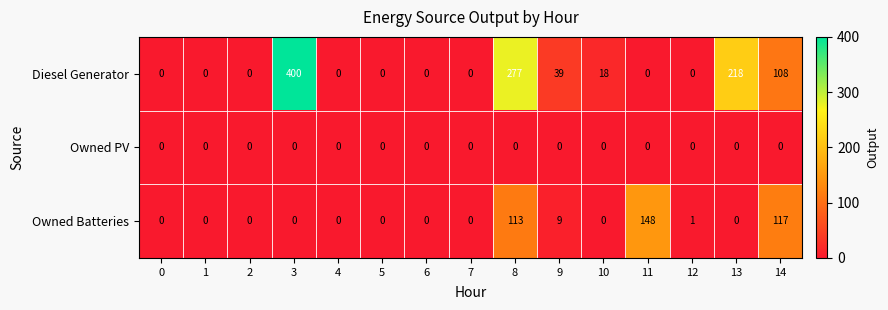

How many data points does each series have?

15